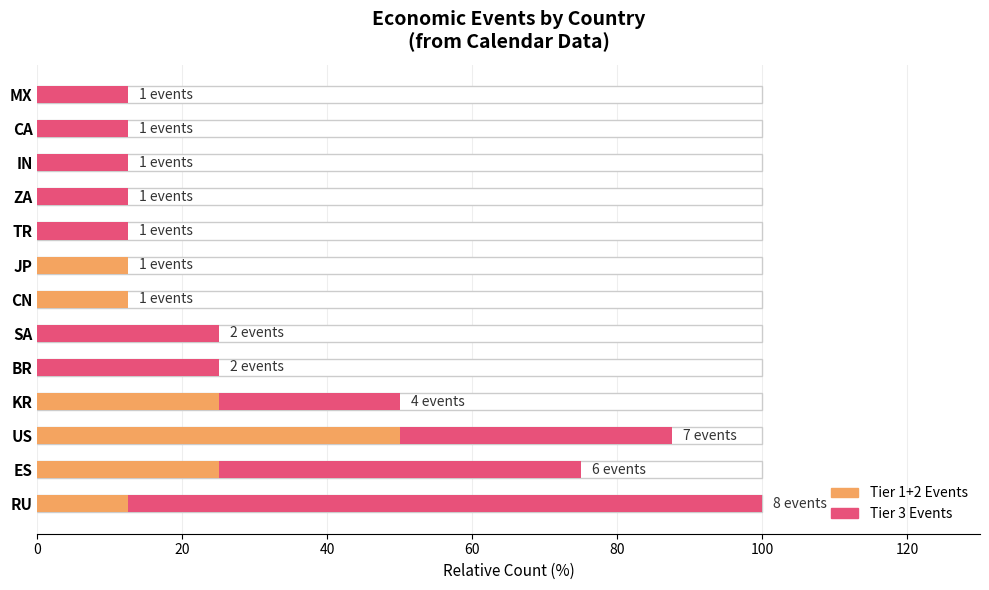

True or false: the data shows 1 at FR.

False